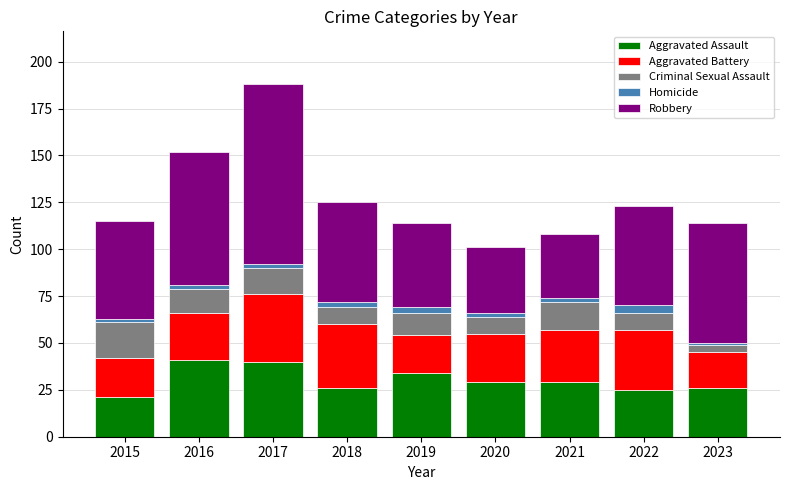

True or false: Aggravated Assault has a value of 38 at 2022.

False